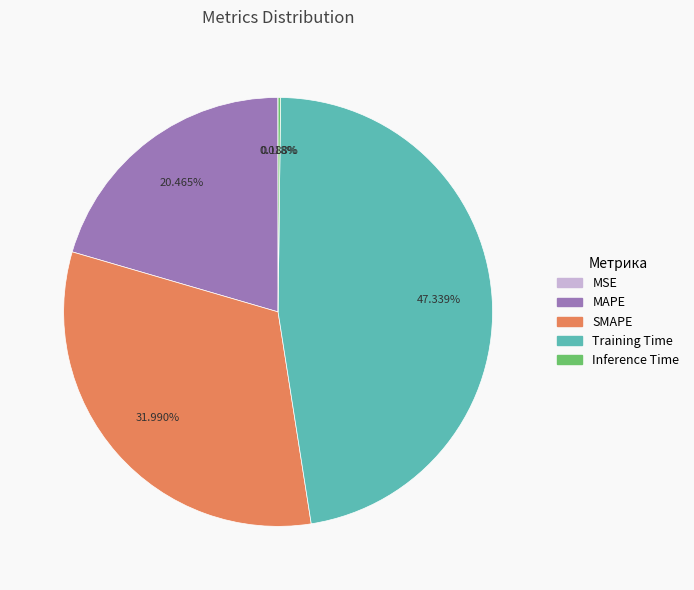

Does SMAPE account for over 50% of the chart?

No